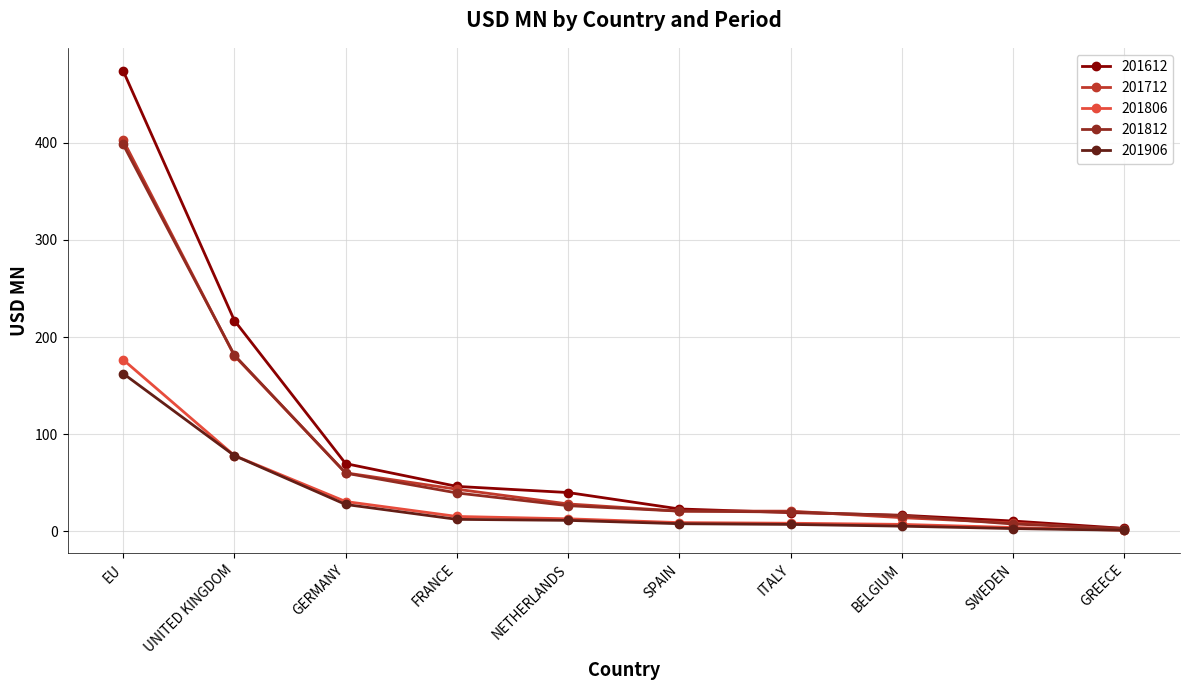

True or false: 201812 has more than 1 interior local peaks.

False